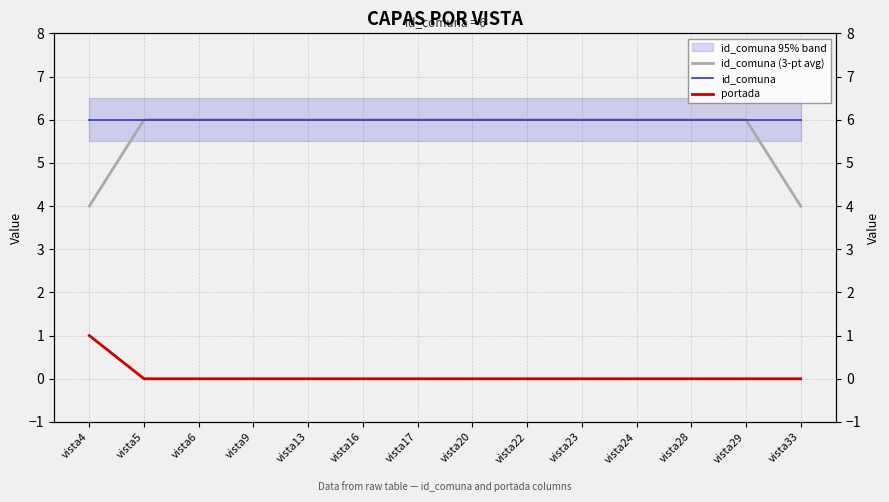

True or false: id_comuna (3-pt avg) and id_comuna intersect in this chart.

False